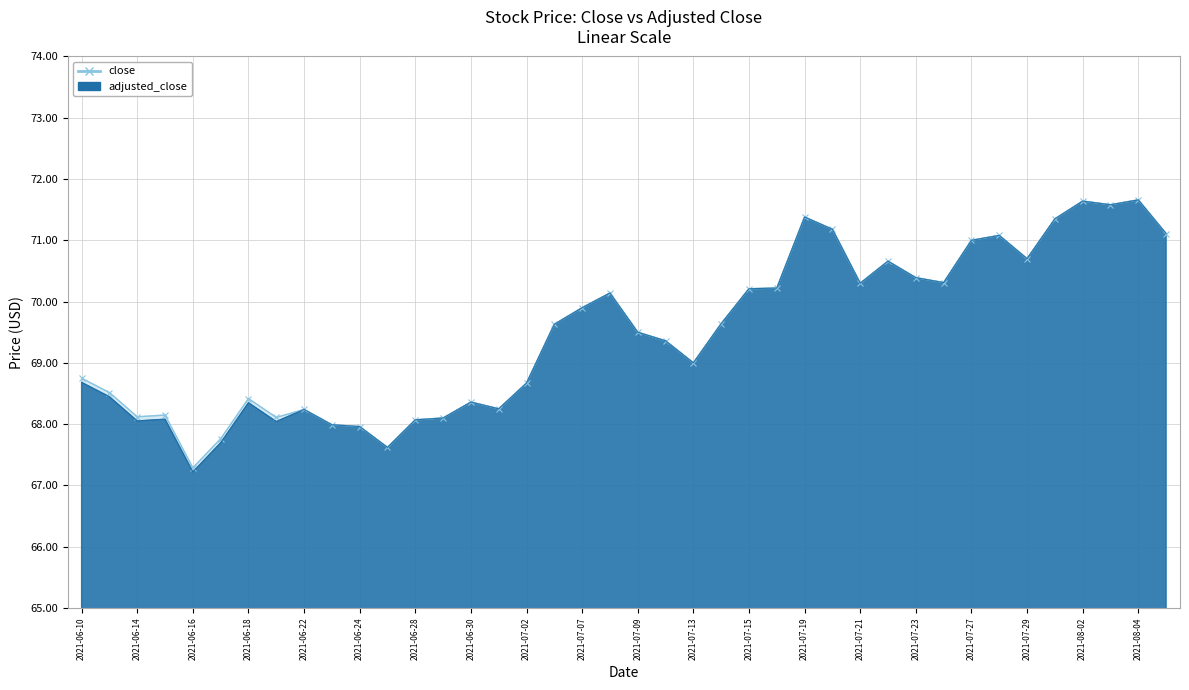

Reading left to right, list all the values displayed in this chart.

close: 2021-06-10=68.7	2021-06-11=68.5	2021-06-14=68.1	2021-06-15=68.1	2021-06-16=67.3	2021-06-17=67.8	2021-06-18=68.4	2021-06-21=68.1	2021-06-22=68.2	2021-06-23=68.0	2021-06-24=68.0	2021-06-25=67.6	2021-06-28=68.1	2021-06-29=68.1	2021-06-30=68.4	2021-07-01=68.2	2021-07-02=68.7	2021-07-06=69.6	2021-07-07=69.9	2021-07-08=70.1	2021-07-09=69.5	2021-07-12=69.4	2021-07-13=69.0	2021-07-14=69.6	2021-07-15=70.2	2021-07-16=70.2	2021-07-19=71.4	2021-07-20=71.2	2021-07-21=70.3	2021-07-22=70.7	2021-07-23=70.4	2021-07-26=70.3	2021-07-27=71.0	2021-07-28=71.1	2021-07-29=70.7	2021-07-30=71.3	2021-08-02=71.6	2021-08-03=71.6	2021-08-04=71.7	2021-08-05=71.1
adjusted_close: 2021-06-10=68.7	2021-06-11=68.4	2021-06-14=68.1	2021-06-15=68.1	2021-06-16=67.2	2021-06-17=67.7	2021-06-18=68.3	2021-06-21=68.0	2021-06-22=68.2	2021-06-23=68.0	2021-06-24=68.0	2021-06-25=67.6	2021-06-28=68.1	2021-06-29=68.1	2021-06-30=68.4	2021-07-01=68.2	2021-07-02=68.7	2021-07-06=69.6	2021-07-07=69.9	2021-07-08=70.1	2021-07-09=69.5	2021-07-12=69.4	2021-07-13=69.0	2021-07-14=69.6	2021-07-15=70.2	2021-07-16=70.2	2021-07-19=71.4	2021-07-20=71.2	2021-07-21=70.3	2021-07-22=70.7	2021-07-23=70.4	2021-07-26=70.3	2021-07-27=71.0	2021-07-28=71.1	2021-07-29=70.7	2021-07-30=71.3	2021-08-02=71.6	2021-08-03=71.6	2021-08-04=71.7	2021-08-05=71.1